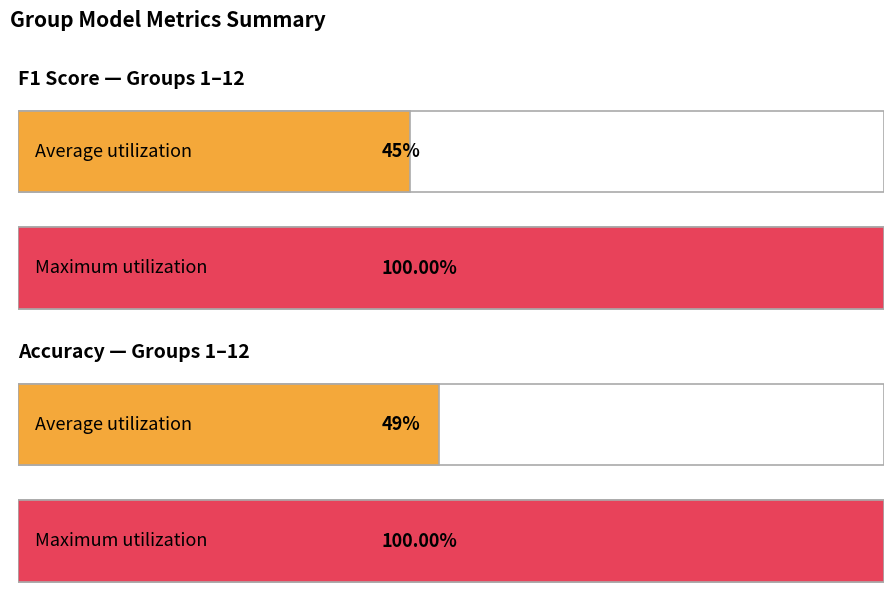

How many bars are there in each group?

2